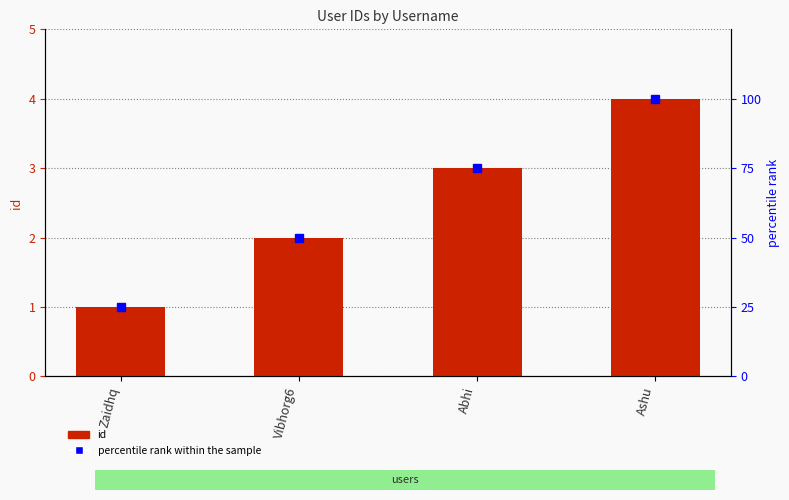

Reading left to right, extract all data points from this chart.

id: 1	2	3	4
percentile rank within the sample: 25	50	75	100